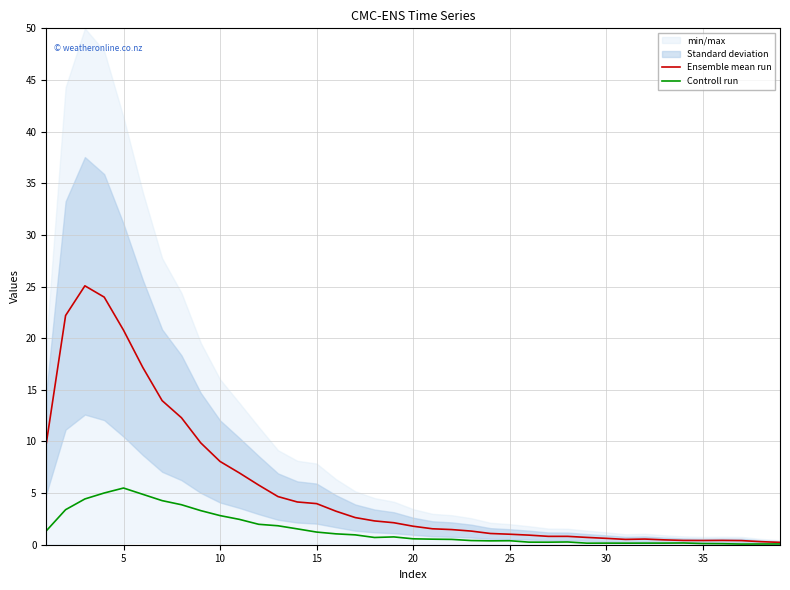

Is this an area chart (filled region under the line)?

No